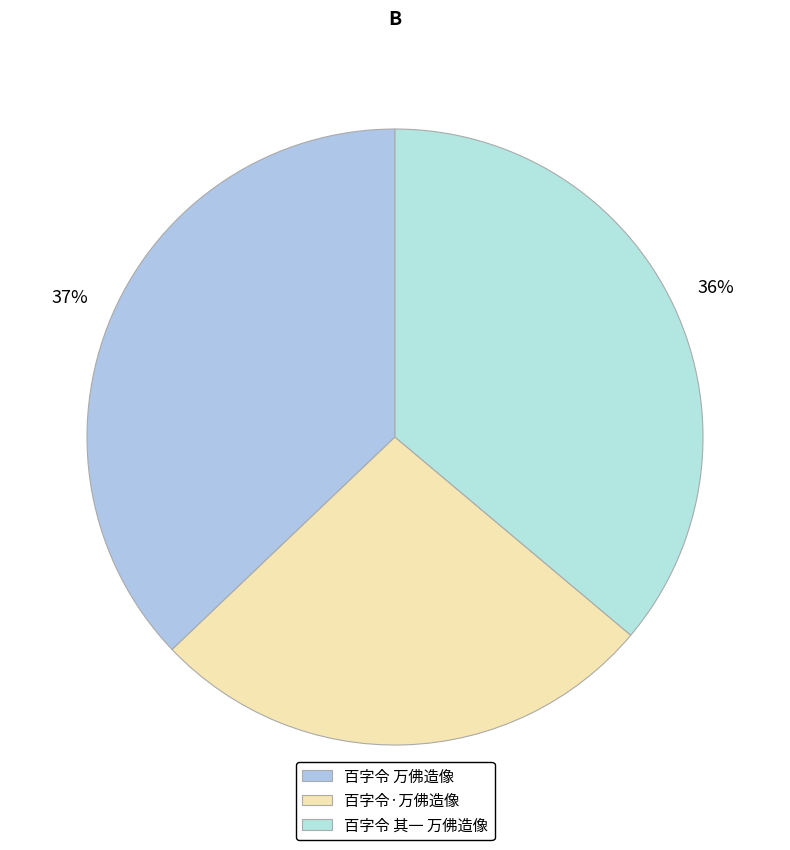

Do 百字令 万佛造像 and 百字令·万佛造像 together represent more than half of the pie?

Yes